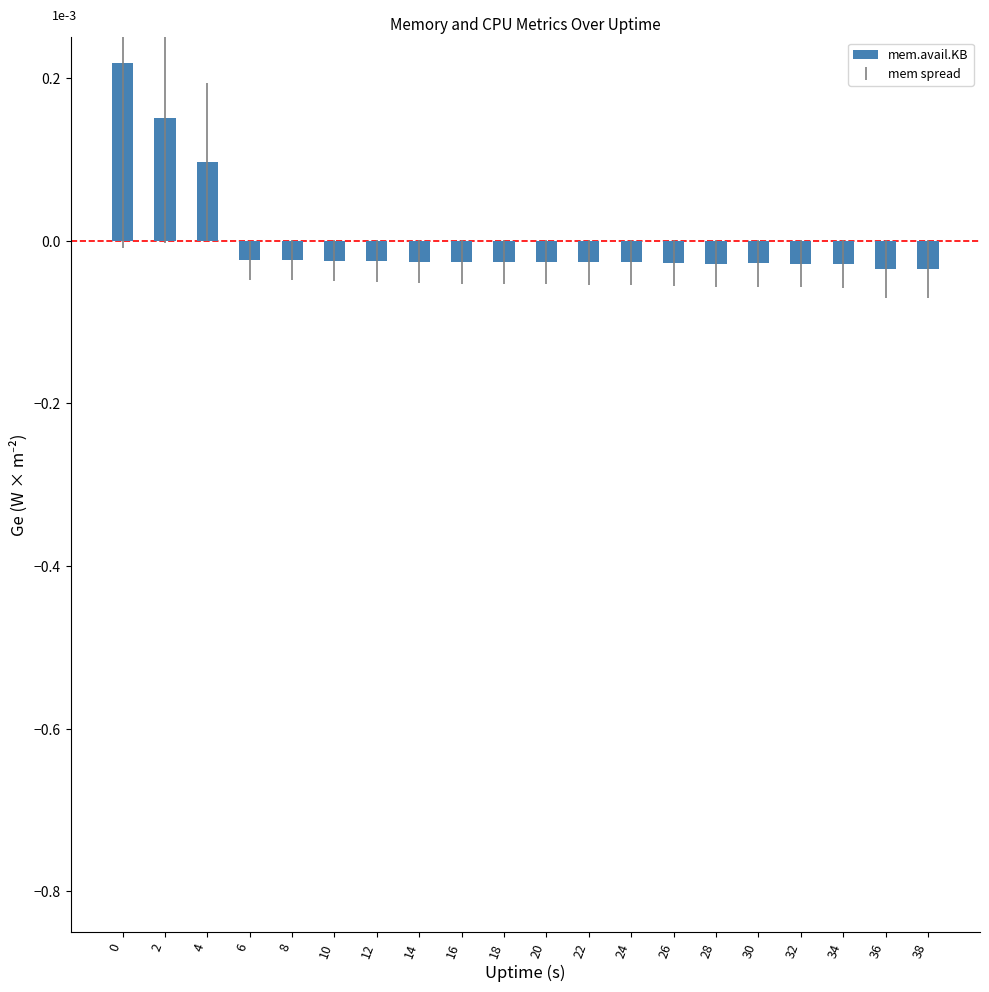

What is the difference between the maximum and minimum values?

0.3